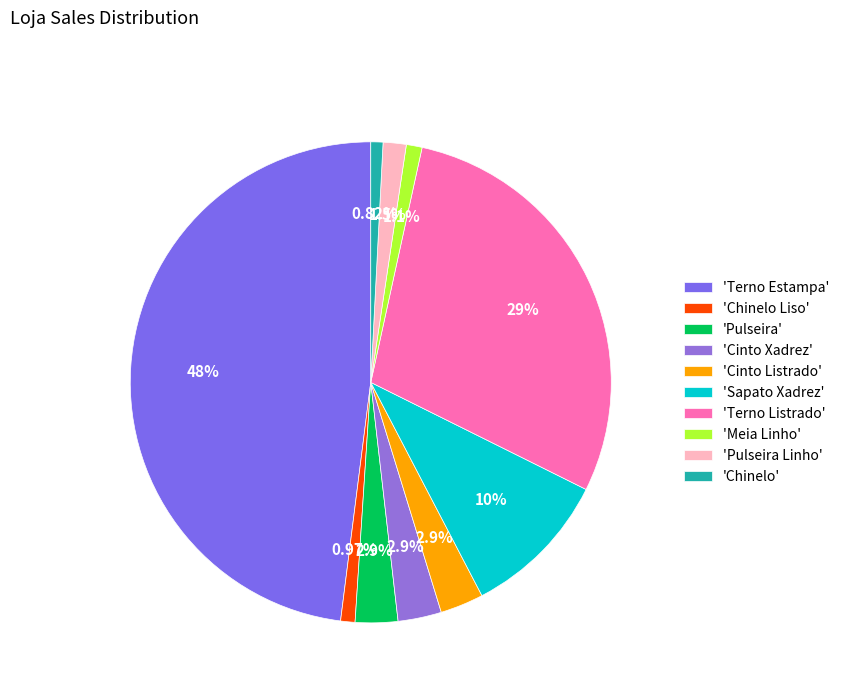

How many segments does this pie chart have?

10